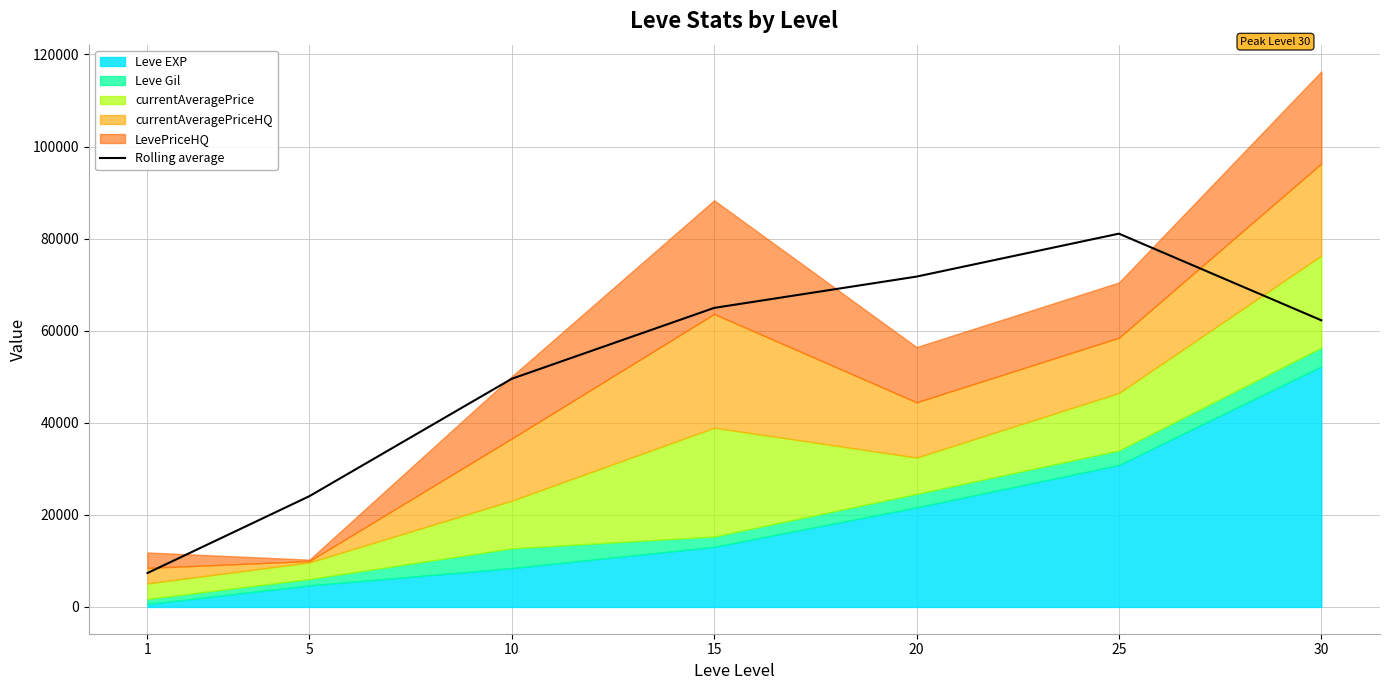

True or false: the data shows 19319.0 at 15.

False